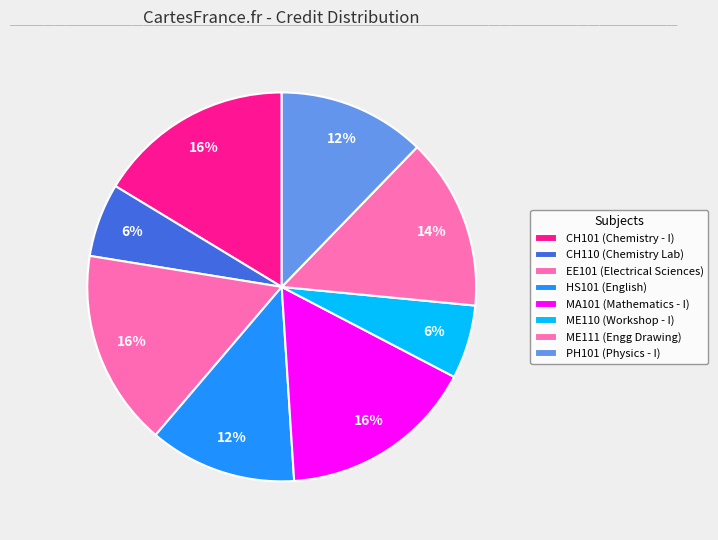

Is there a majority slice in this chart?

No